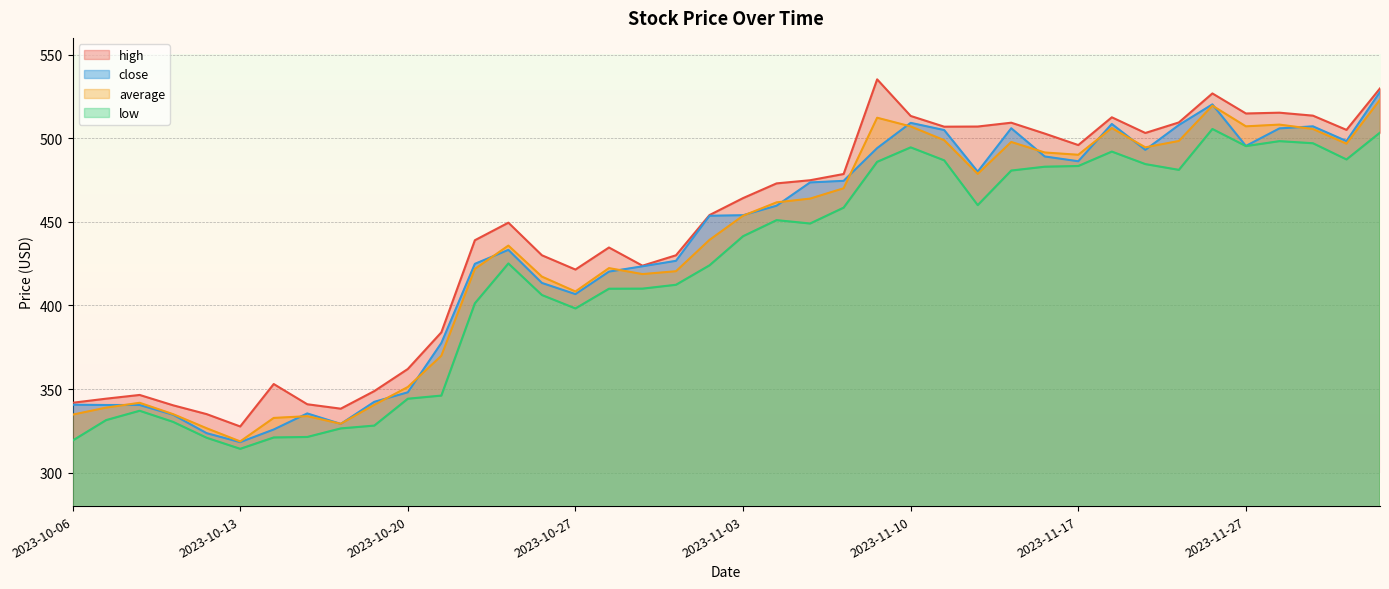

What is the maximum value shown in the chart?

535.2